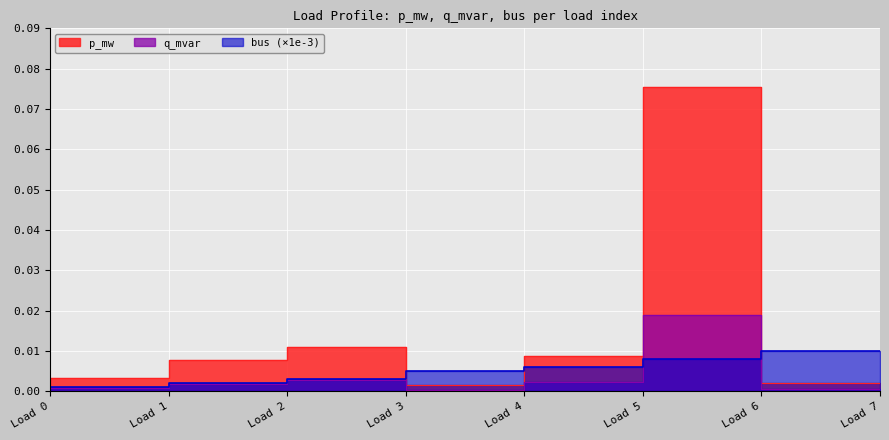

What is the spread (max minus min) of values at Load 6?

0.1